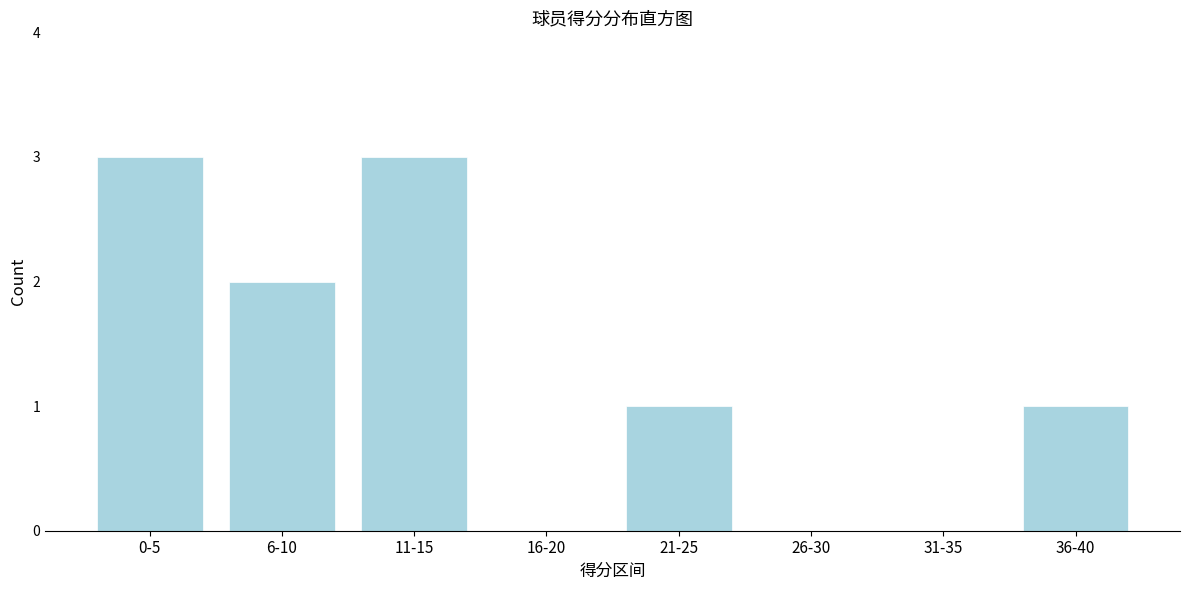

Reading left to right, extract all data points from this chart.

0-5=3	6-10=2	11-15=3	16-20=0	21-25=1	26-30=0	31-35=0	36-40=1